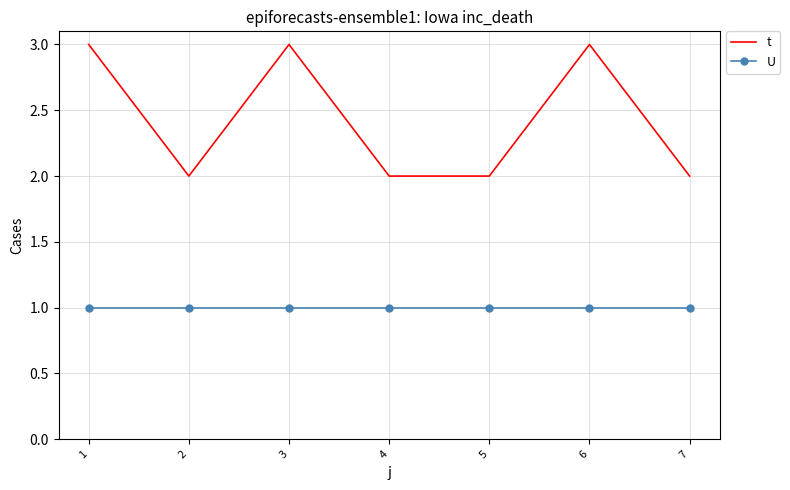

True or false: t has more than 2 interior local peaks.

False